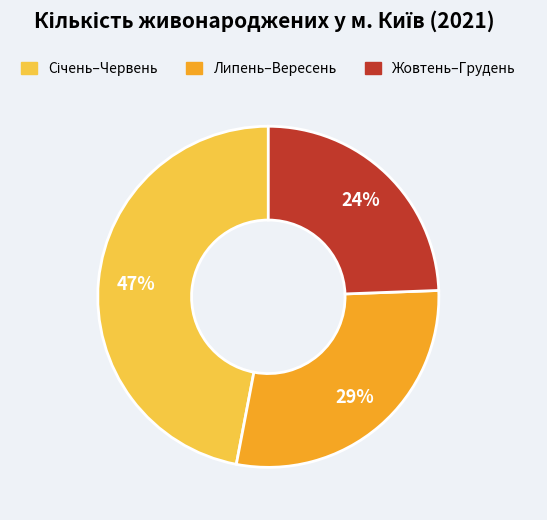

To the nearest percent, what is the difference between the largest and smallest slice percentages?

23%